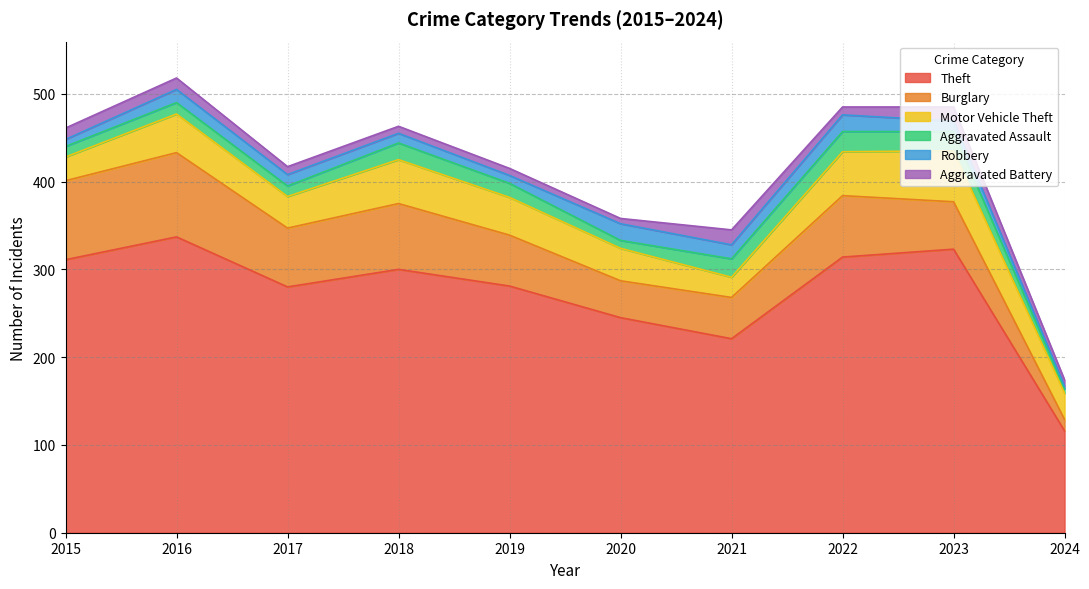

What is the minimum value for Motor Vehicle Theft?

23